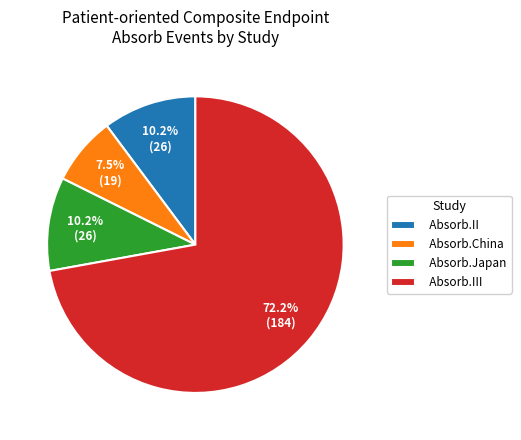

To the nearest percent, what is the difference between the largest and smallest slice percentages?

65%